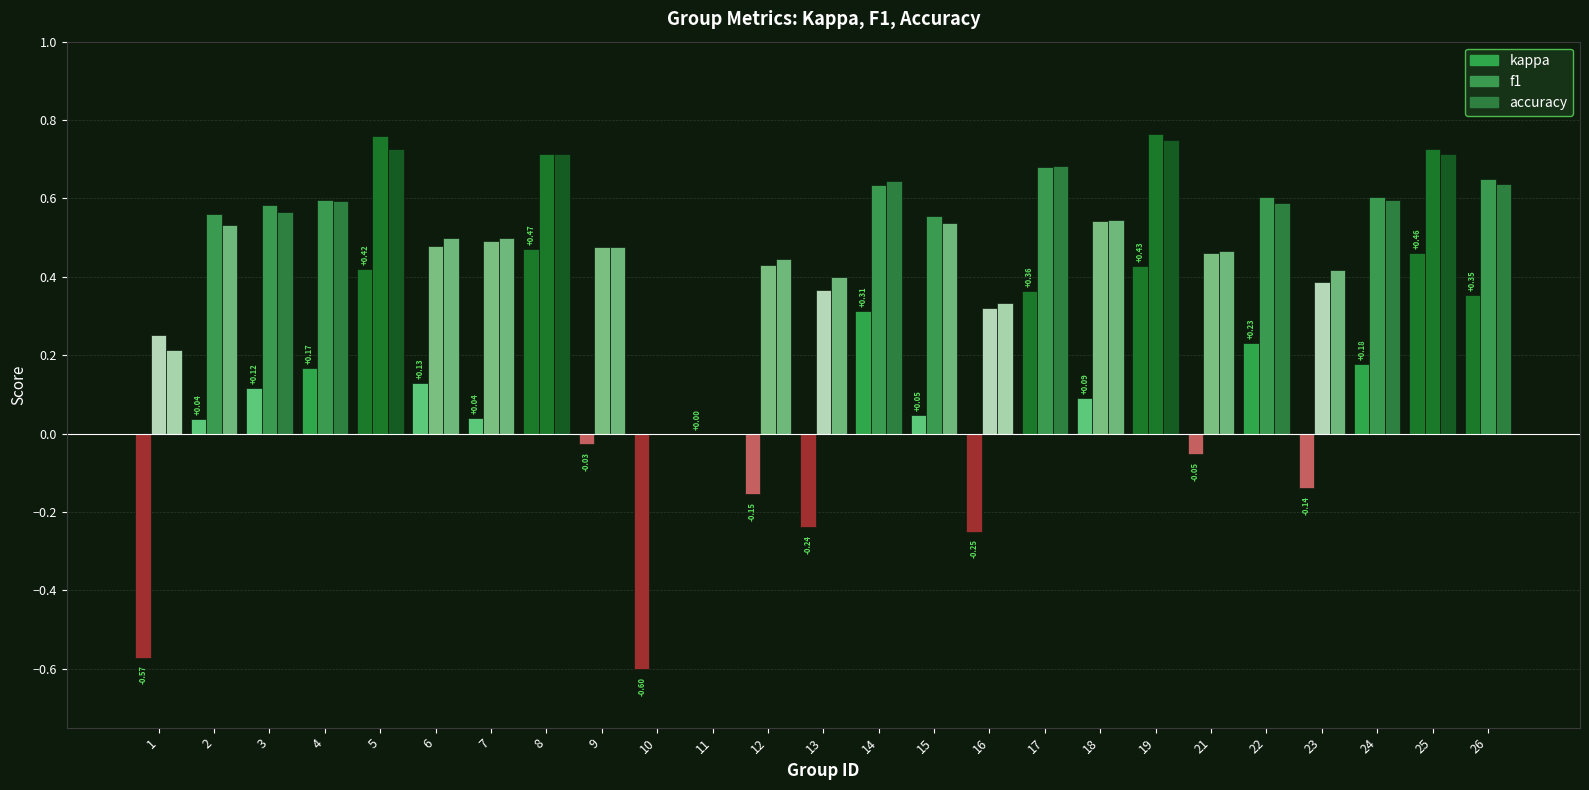

True or false: kappa has a value of 0.7 at 25.

False